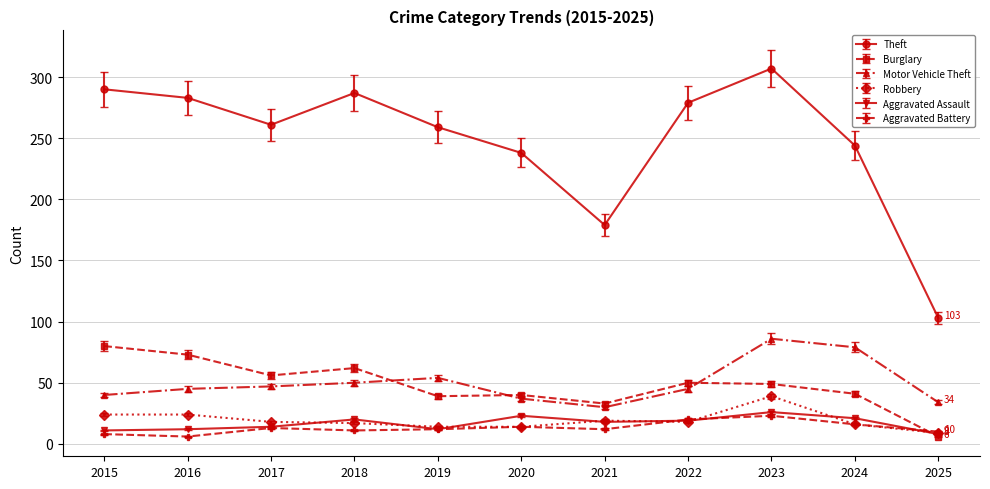

What is the sum of all Aggravated Assault values?

184